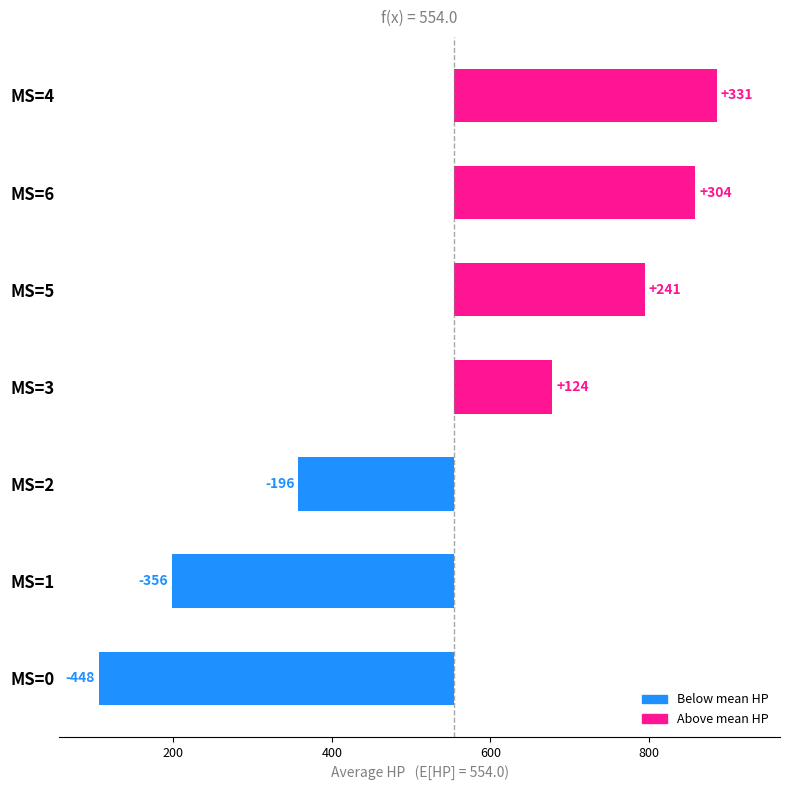

Reading left to right, transcribe all the data shown in this chart.

-447.6	-355.6	-196.0	123.7	240.5	304.0	331.0